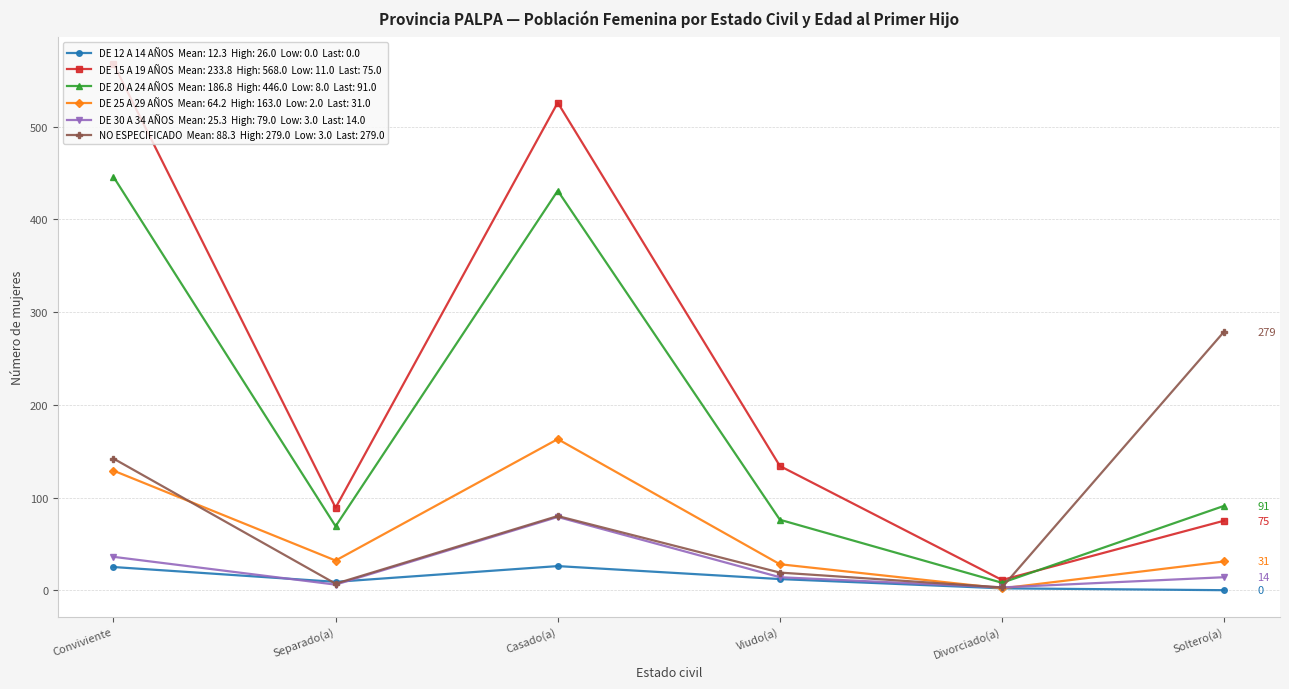

What is the difference between the highest and lowest values at Divorciado(a)?

9